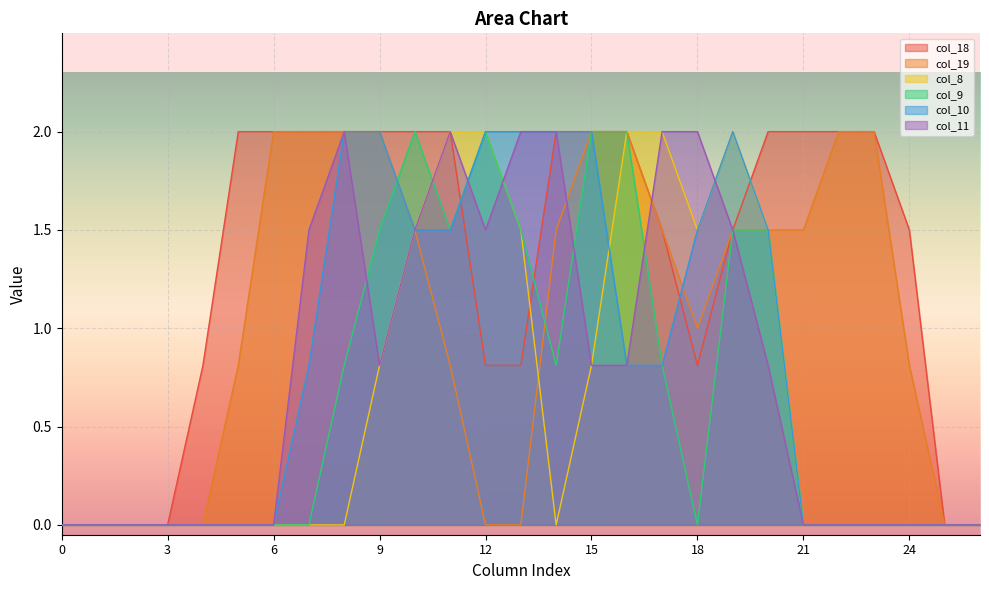

What is the difference between the maximum and minimum values in the col_18 series?

2.0